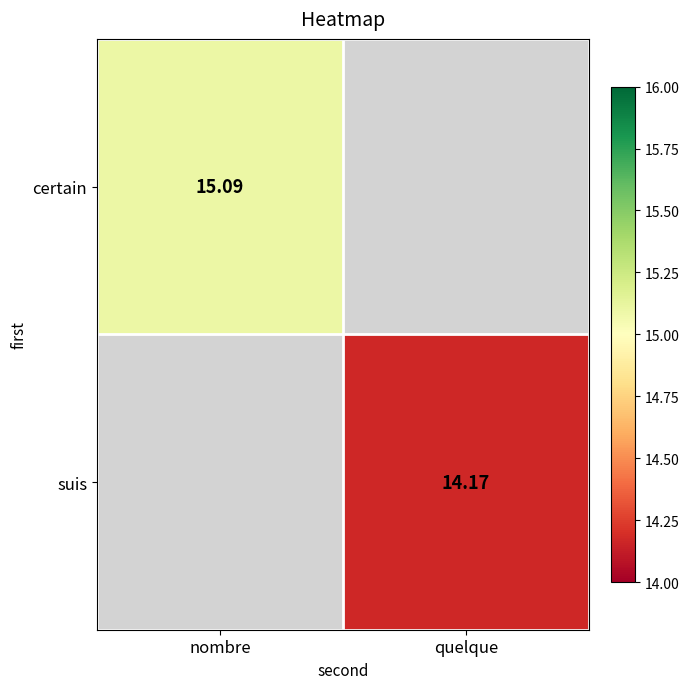

The value of certain at nombre is 23.4. True or false?

False